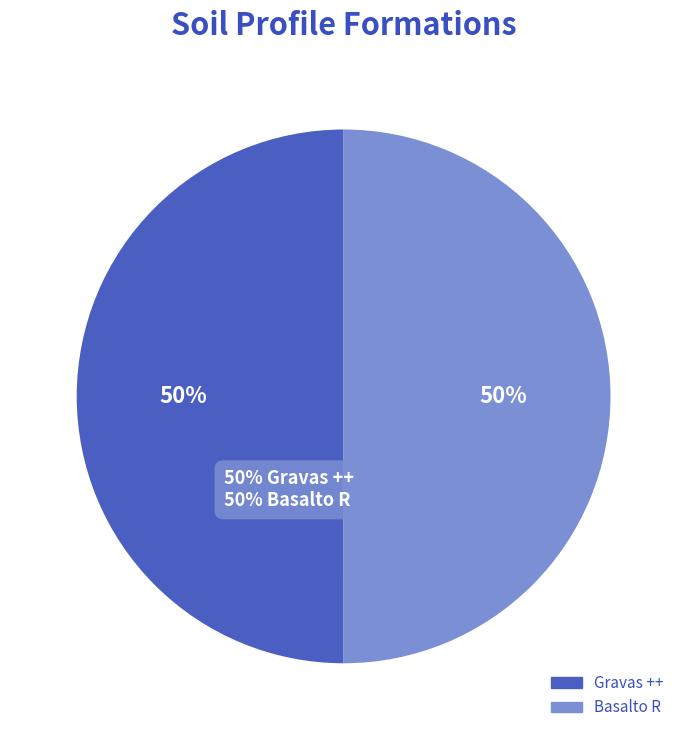

Does Gravas ++ account for over 50% of the chart?

No